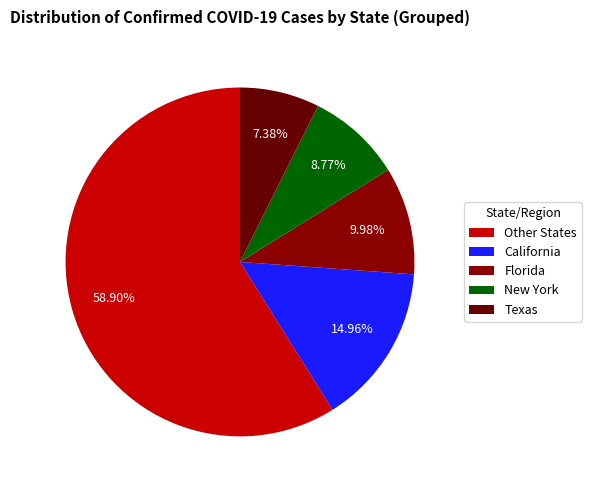

How many segments does this pie chart have?

5